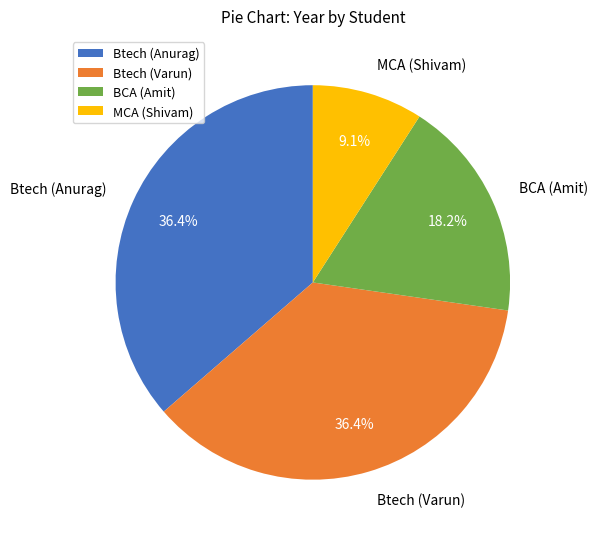

What percentage is the Btech (Anurag) slice, to the nearest percent?

36%